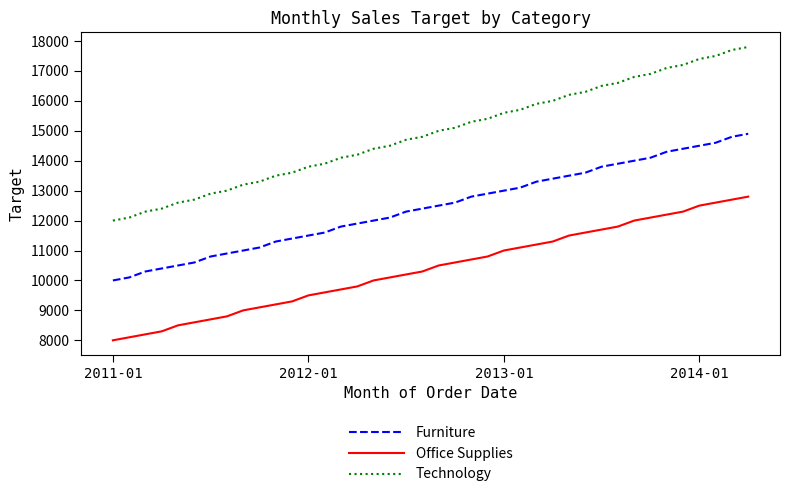

Which series has the largest total across all categories?

Technology